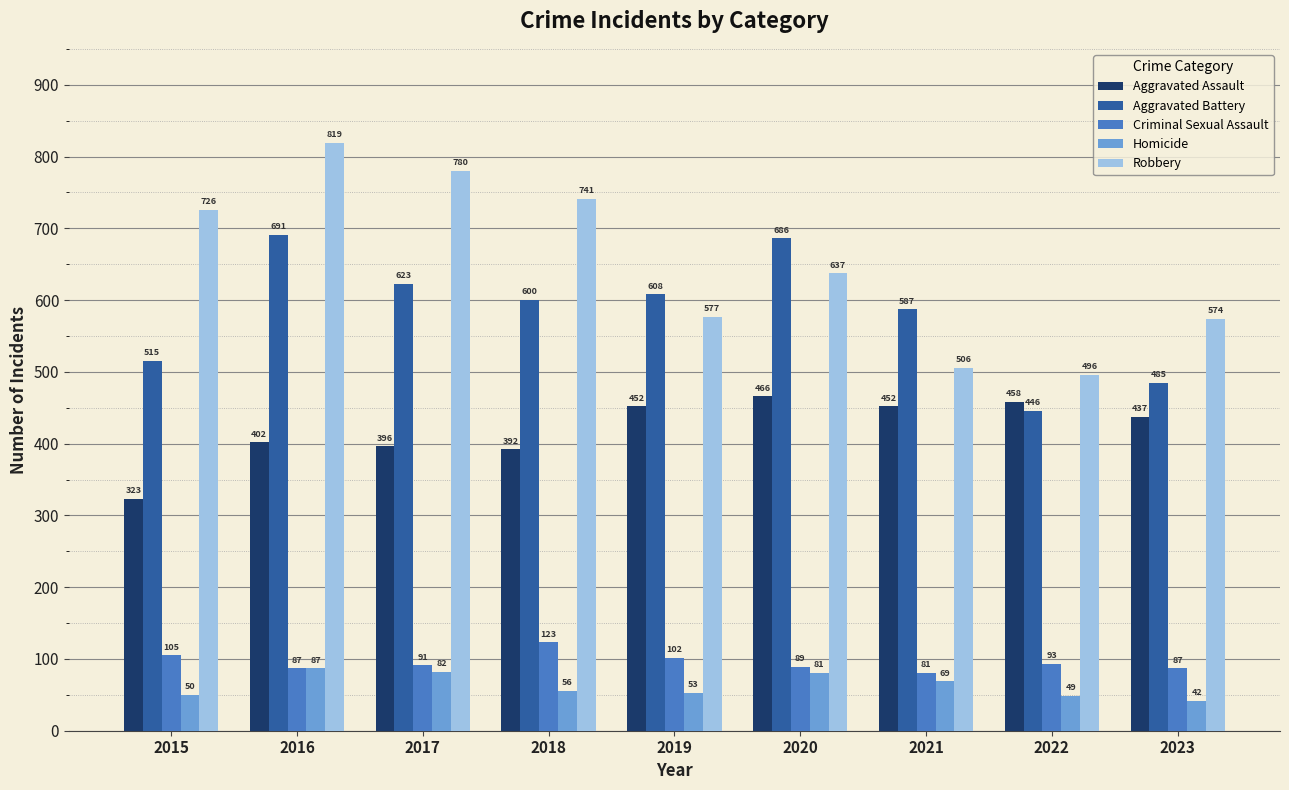

The value of Robbery at 2022 is 795. True or false?

False